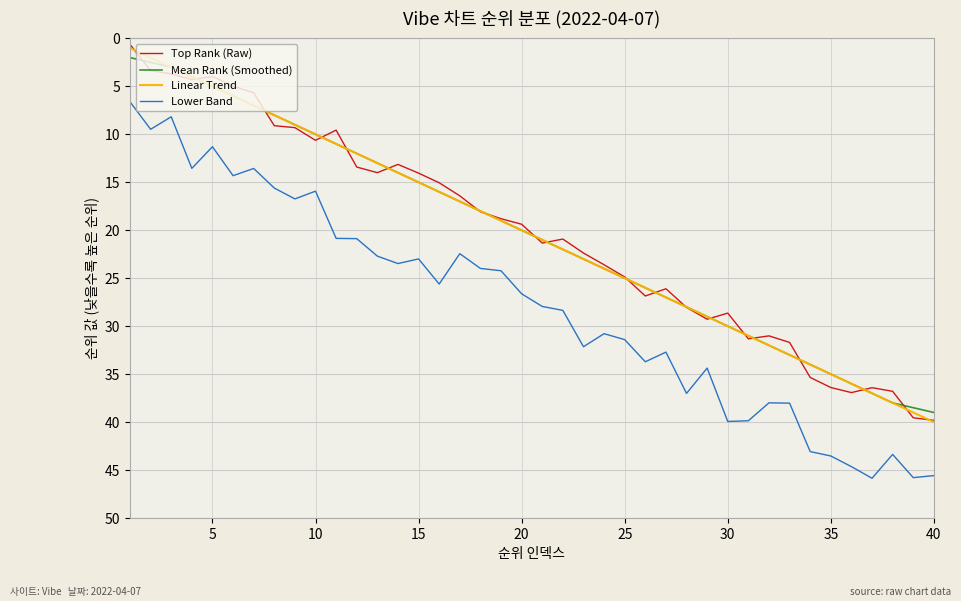

True or false: Linear Trend and Lower Band intersect in this chart.

False